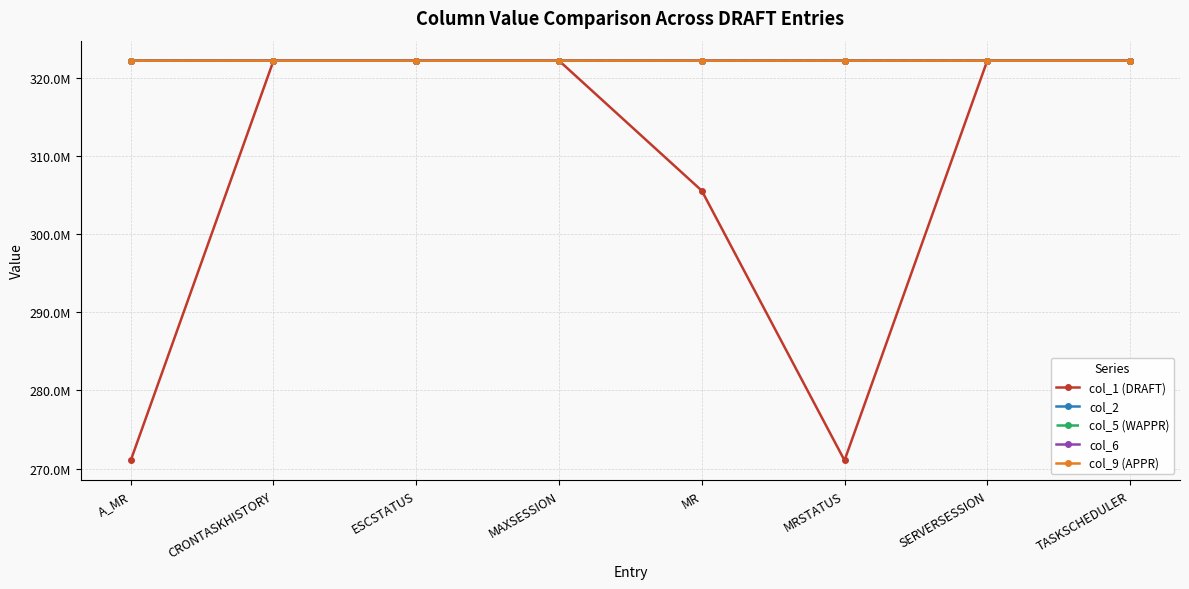

What value does the col_9 (APPR) series have at A_MR?

322196178